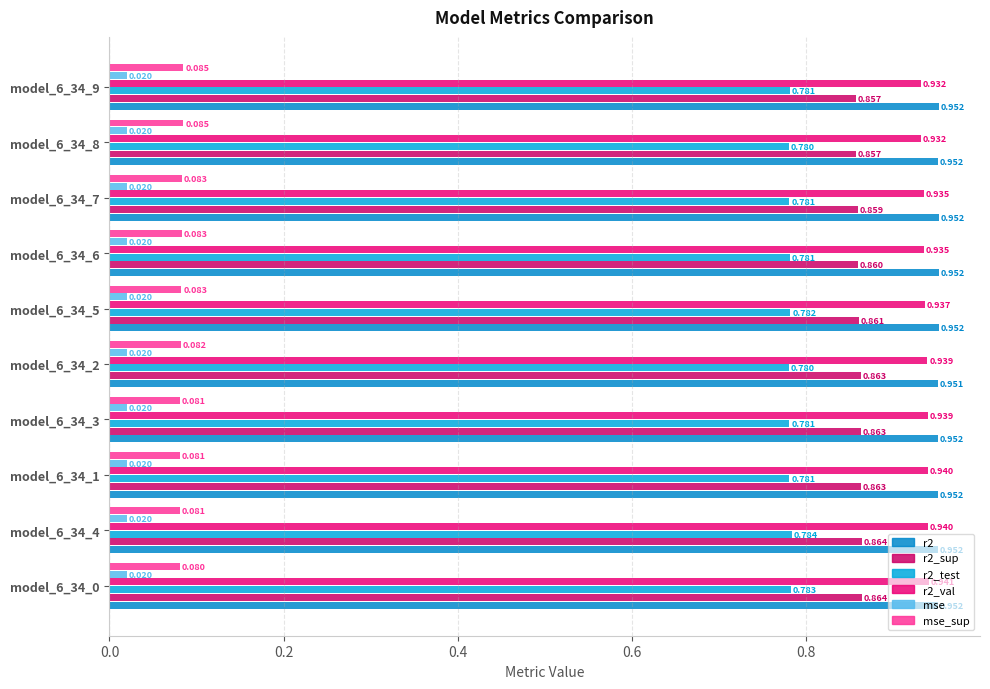

How many groups of bars are there?

10